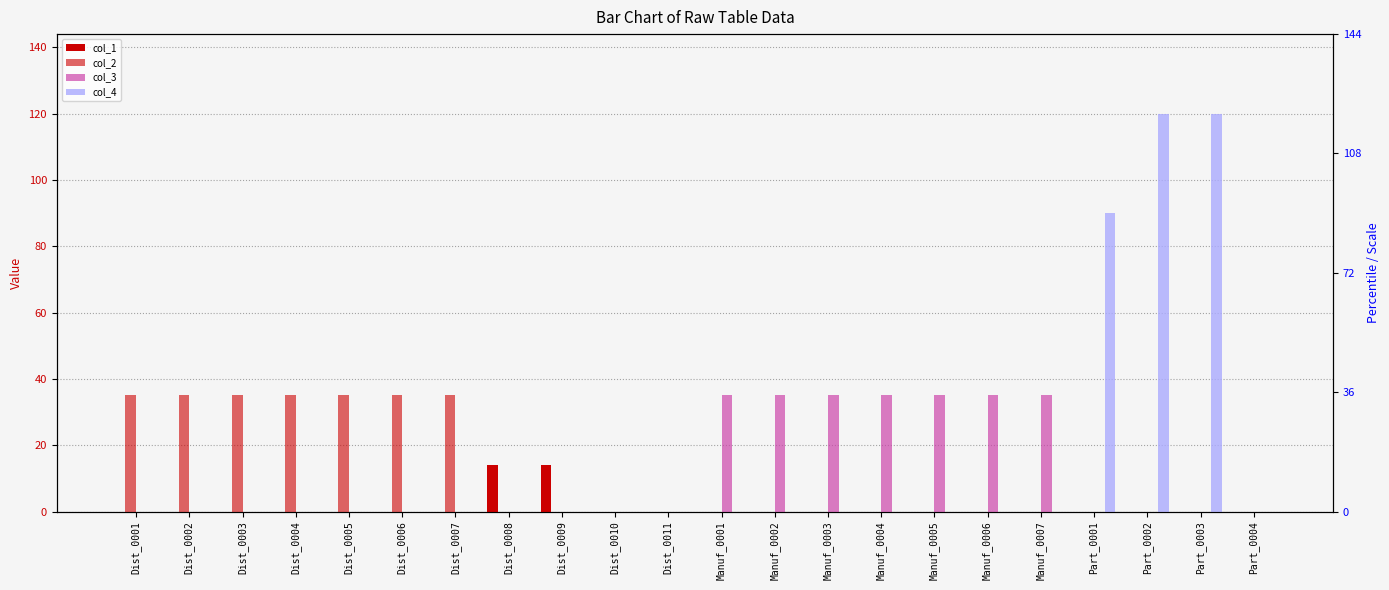

How many col_3 values are between 0 and 35?

22